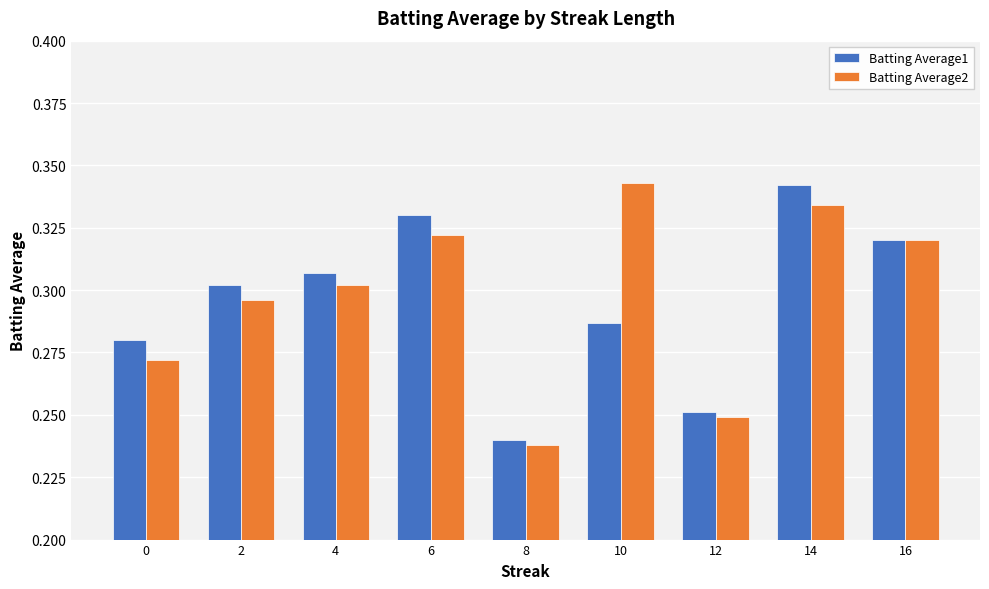

At which label is Batting Average1 closest to 0?

8